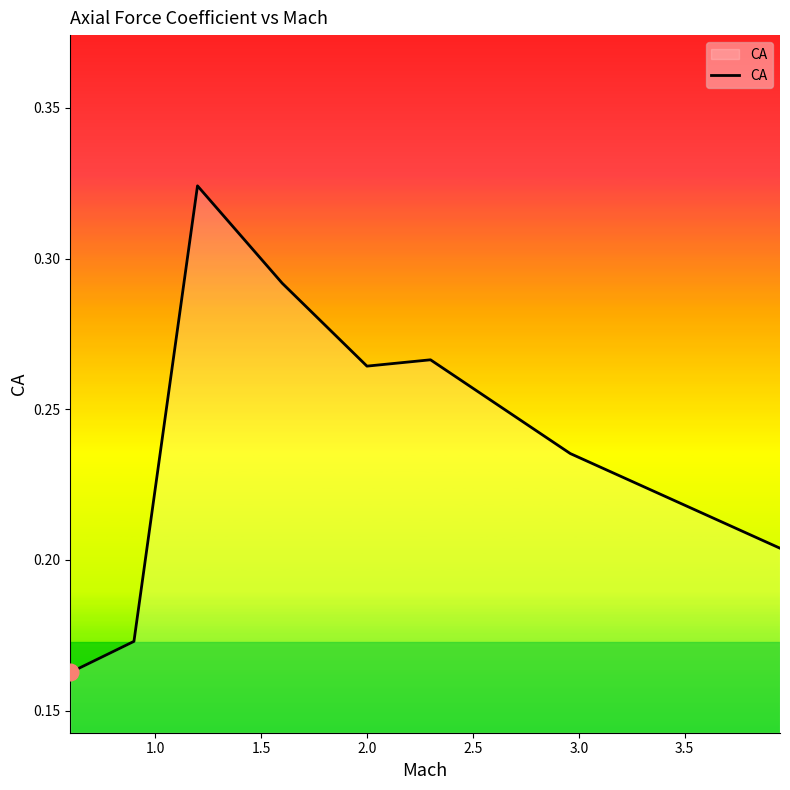

How many distinct data groups are displayed?

1